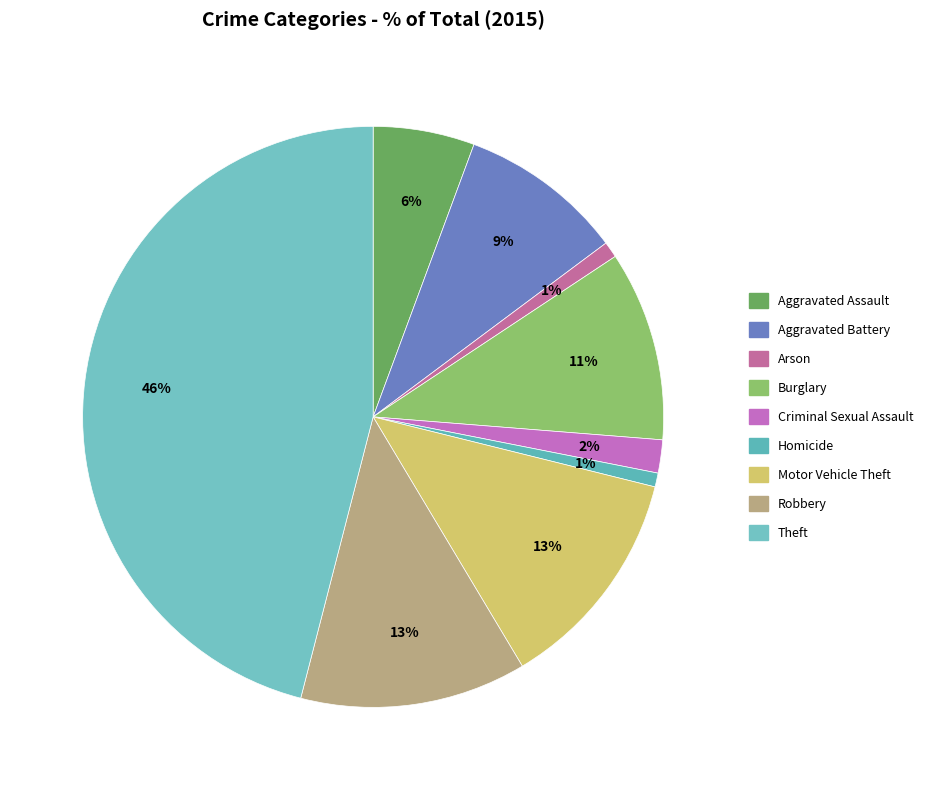

What is the largest slice in the pie chart?

Theft